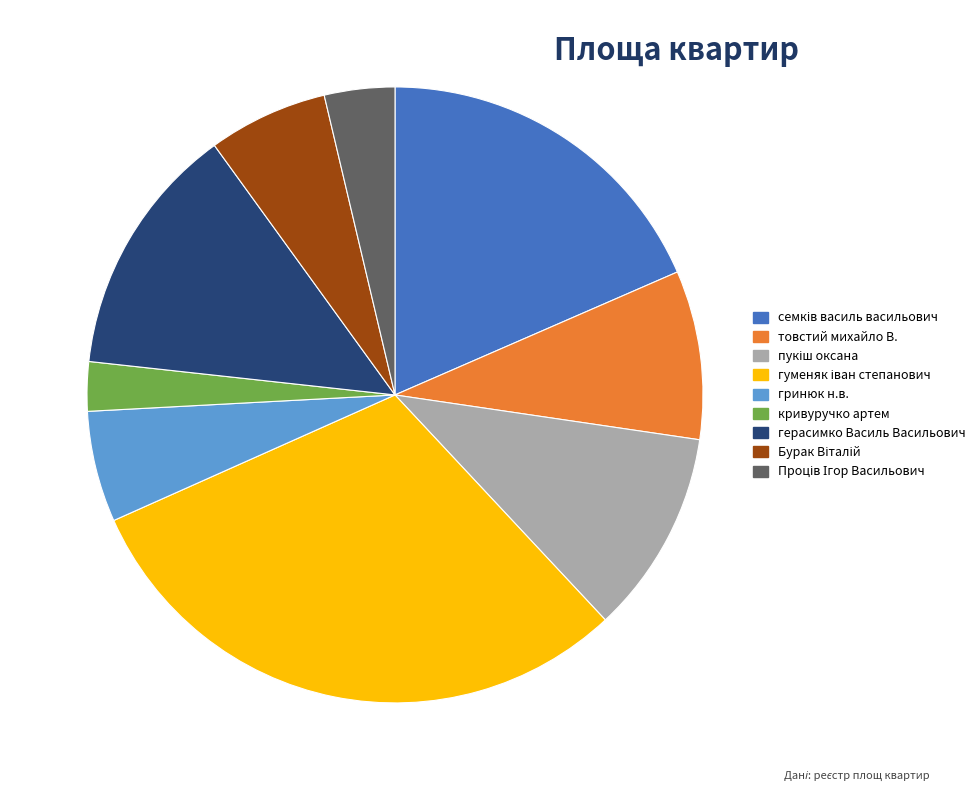

Is the sum of герасимко Василь Васильович and товстий михайло В. greater than half?

No